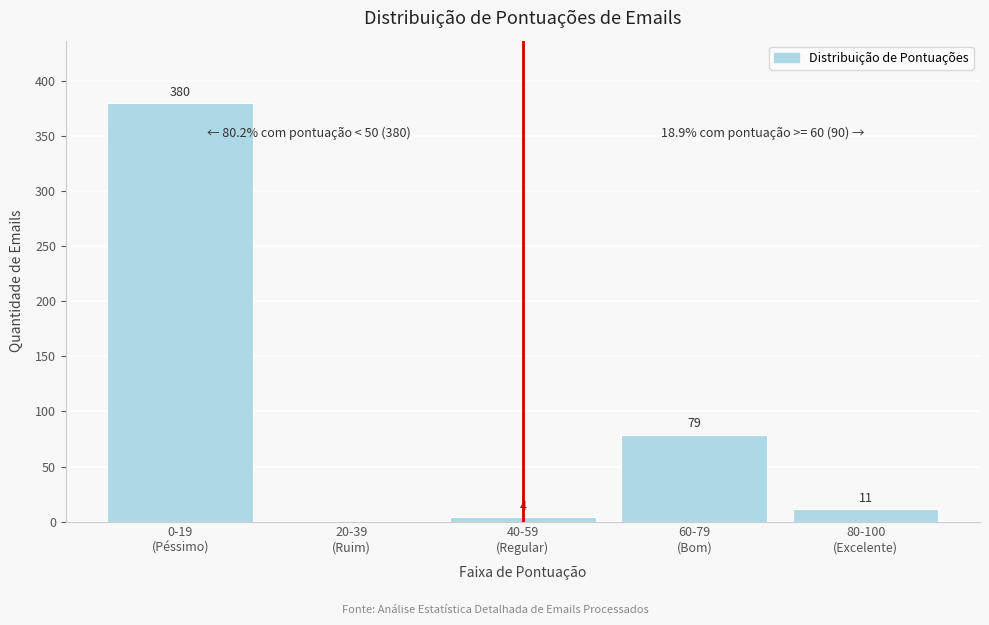

What is the greatest value displayed?

380